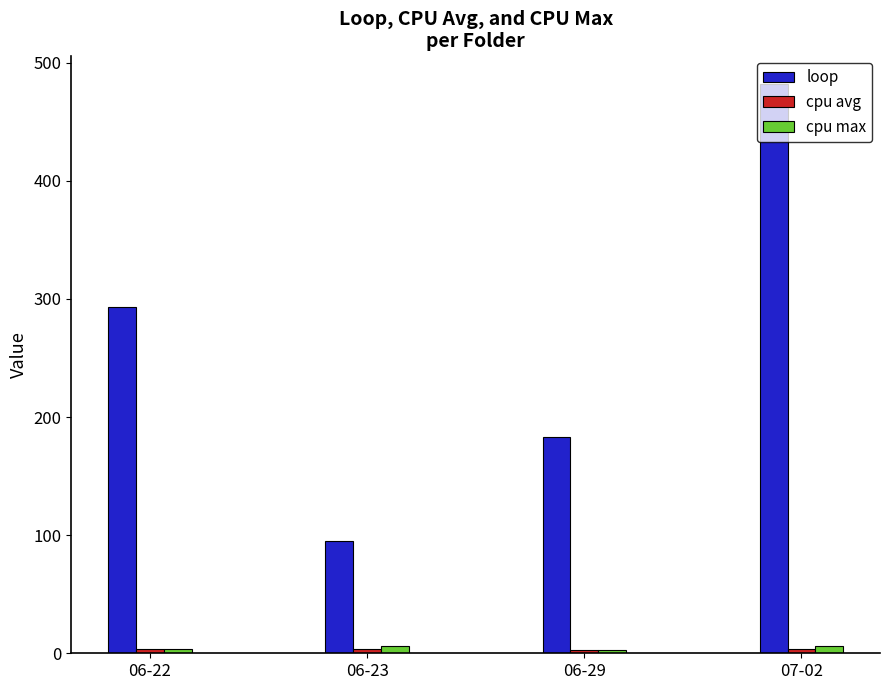

Rank the categories by loop value from highest to lowest.

07-02, 06-22, 06-29, 06-23